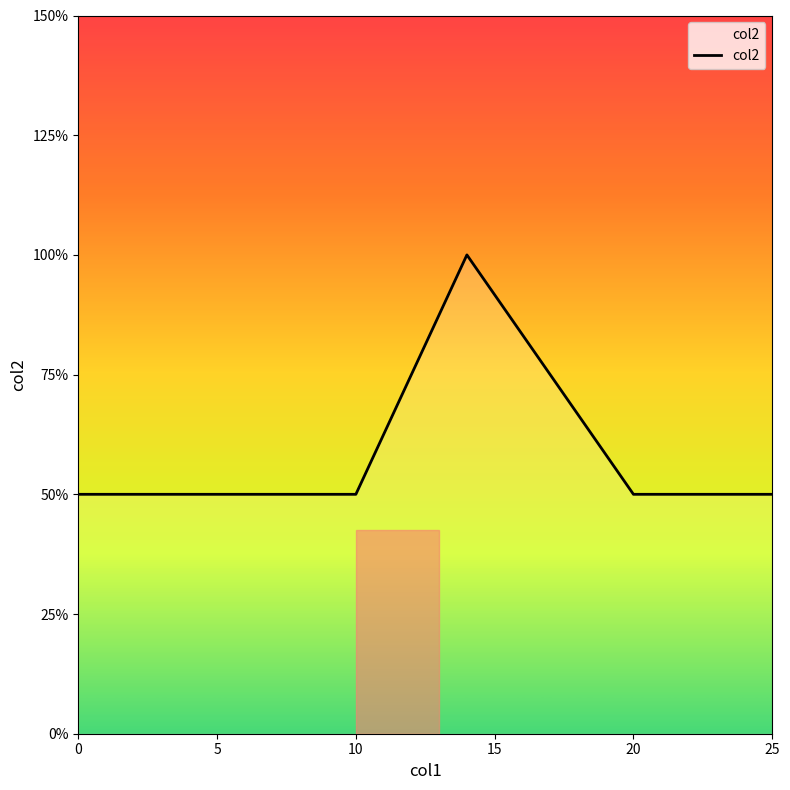

Does the chart display data point markers on the line(s)?

No